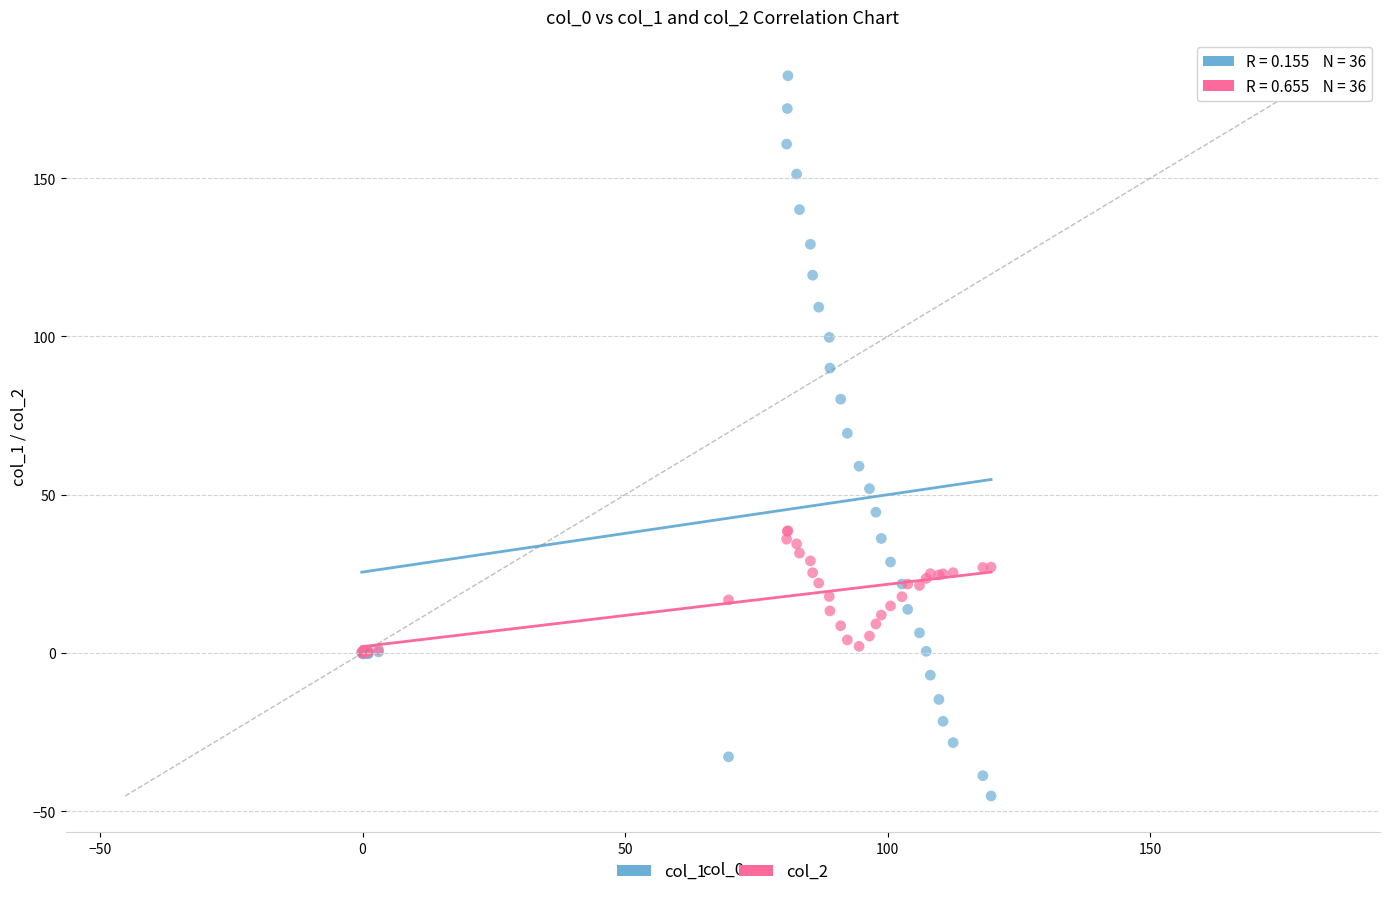

What are all the series names shown in the legend?

col_1, col_2